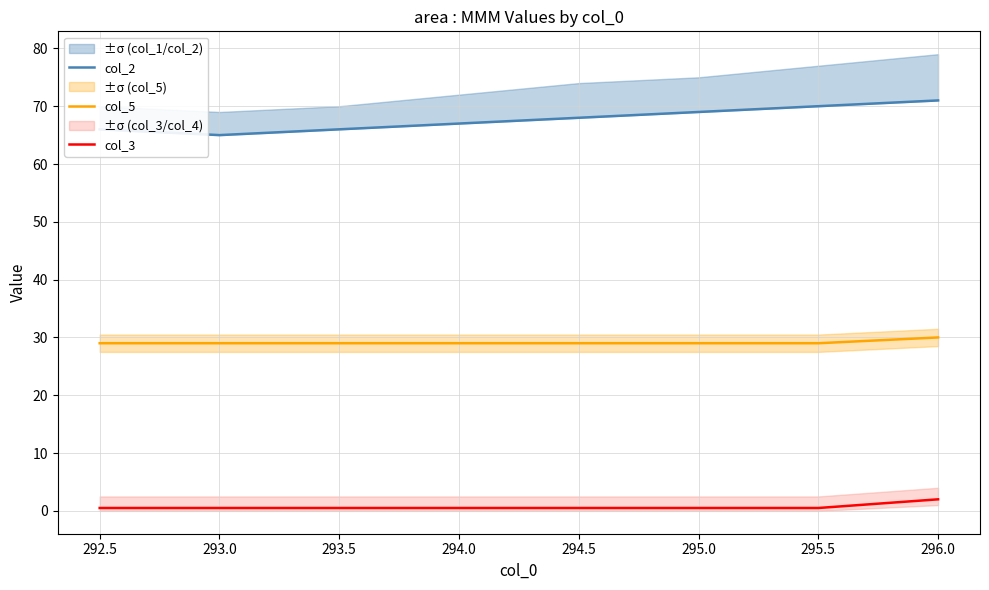

True or false: col_5 has a value of 14.2 at 296.0.

False